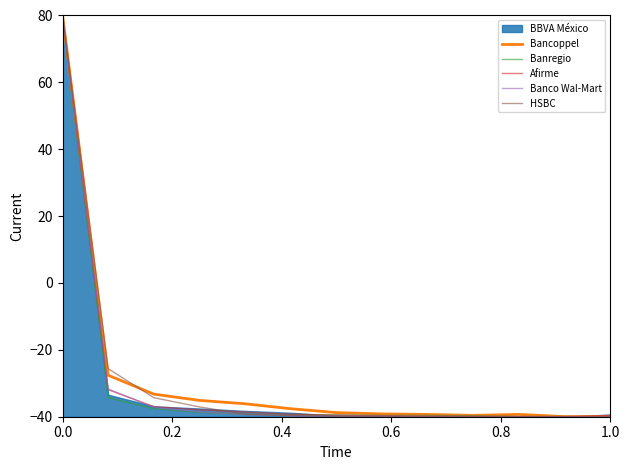

What is the highest value of the Bancoppel series?

80.0